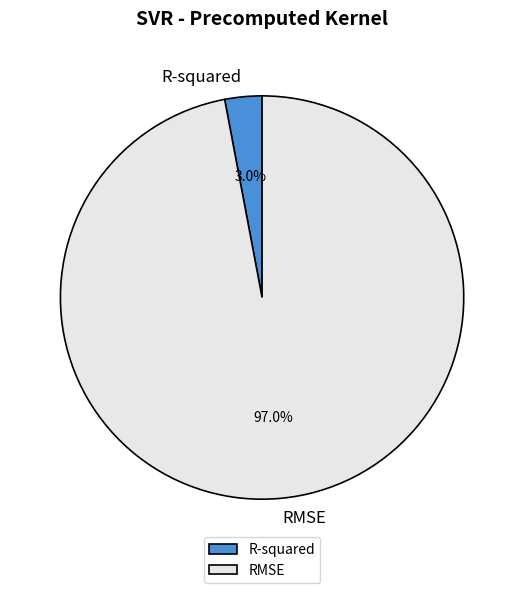

To the nearest percent, what portion does RMSE represent?

97%